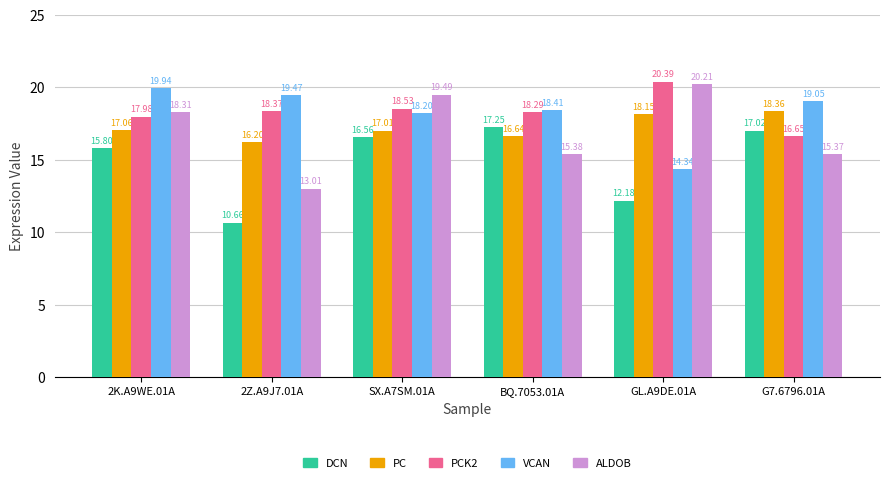

What value does the DCN series have at 2Z.A9J7.01A?

10.7